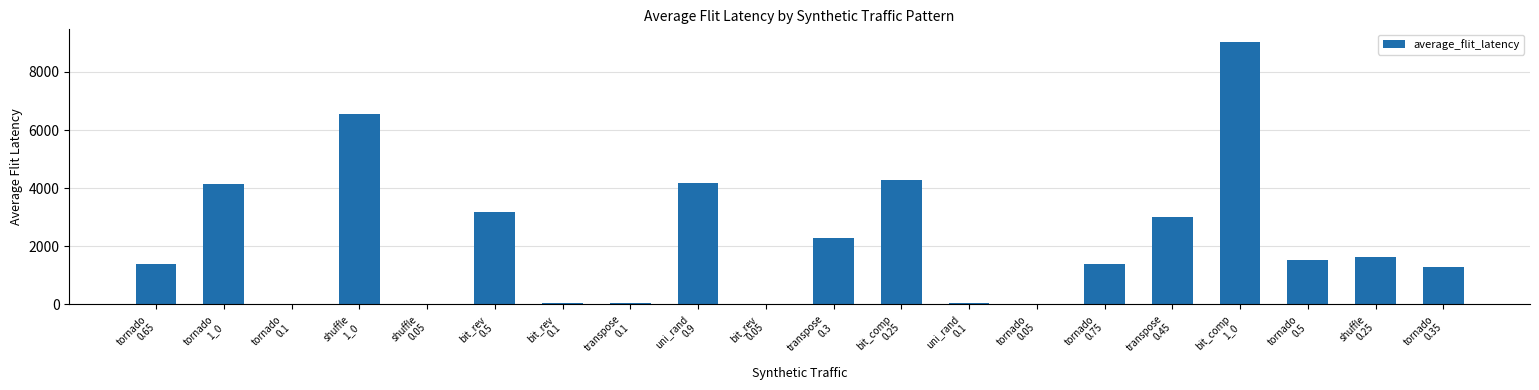

Are the bars grouped side by side (vs. stacked)?

No